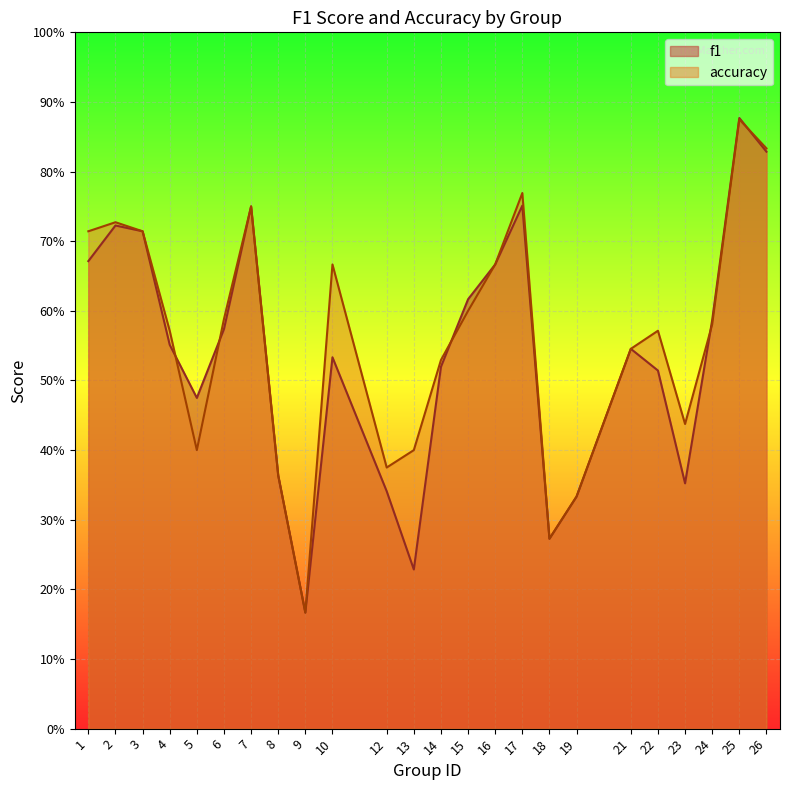

Reading right to left, extract all data points from this chart.

f1: 0.8	0.9	0.6	0.4	0.5	0.5	0.3	0.3	0.8	0.7	0.6	0.5	0.2	0.3	0.5	0.2	0.4	0.8	0.6	0.5	0.6	0.7	0.7	0.7
accuracy: 0.8	0.9	0.6	0.4	0.6	0.5	0.3	0.3	0.8	0.7	0.6	0.5	0.4	0.4	0.7	0.2	0.4	0.8	0.6	0.4	0.6	0.7	0.7	0.7